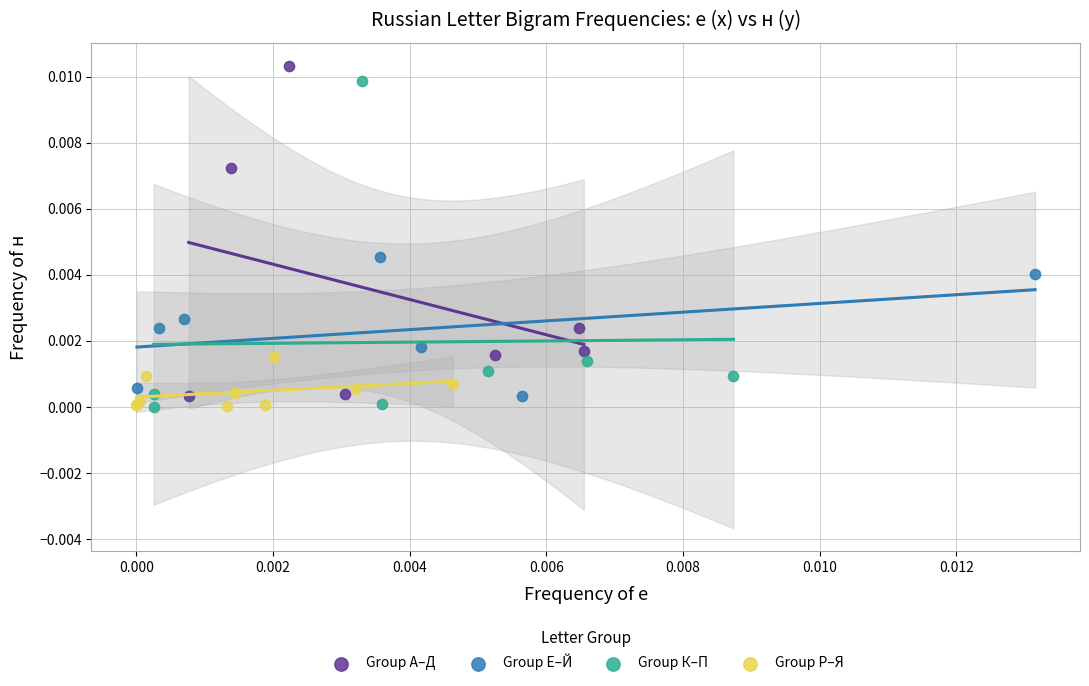

What are all the series names shown in the legend?

Group А–Д, Group Е–Й, Group К–П, Group Р–Я